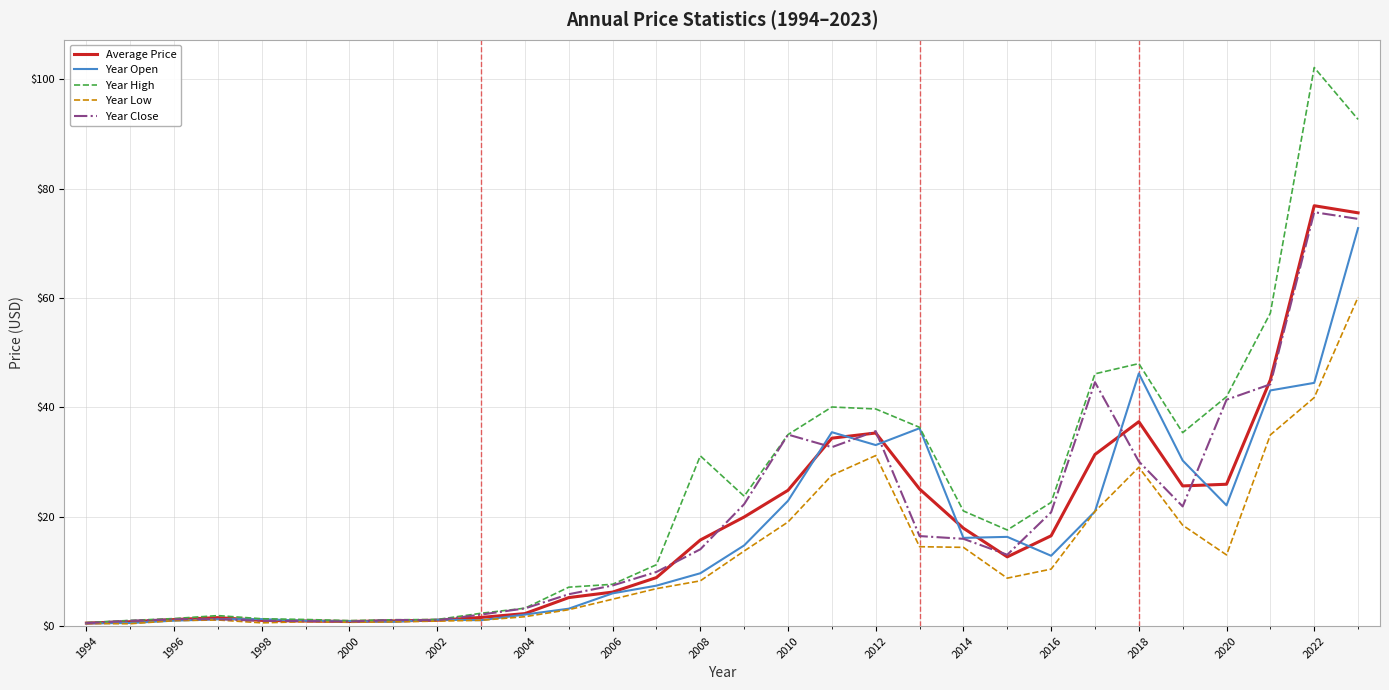

Which series has the largest total across all categories?

Year High